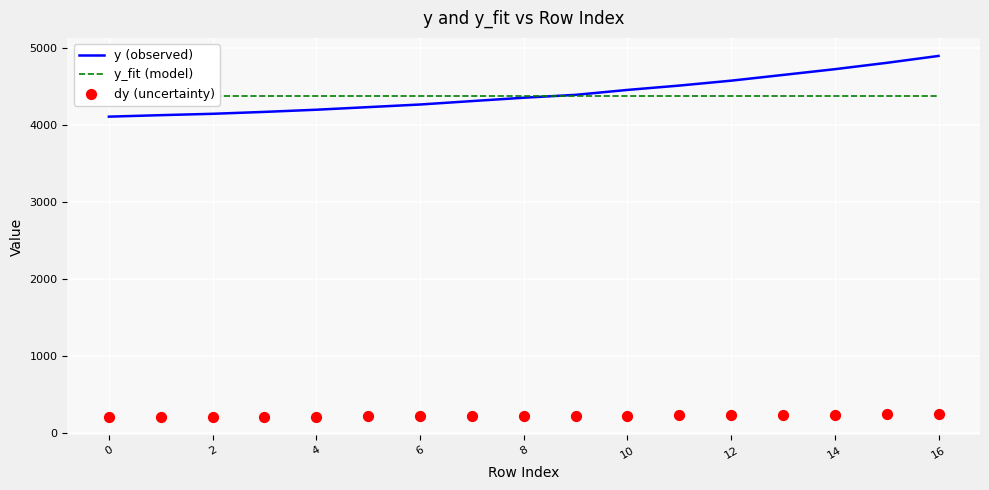

Which series reaches the minimum Y coordinate?

dy (uncertainty)